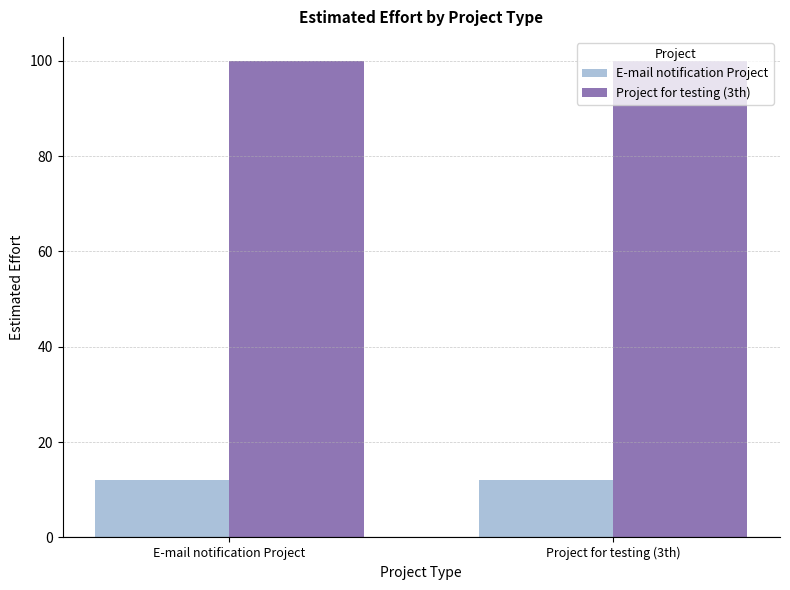

How many series are shown in this chart?

2